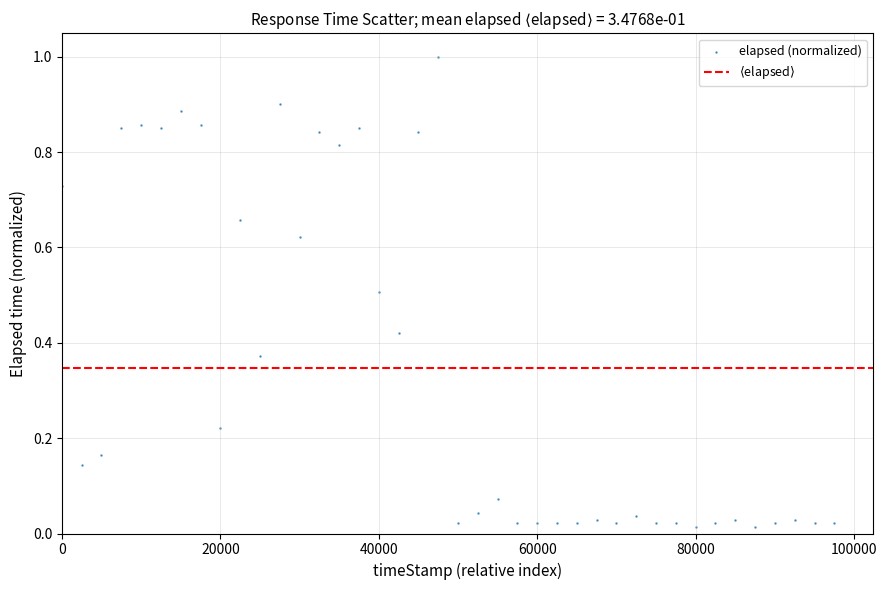

What is the range of X values (max minus min)?

97500.0